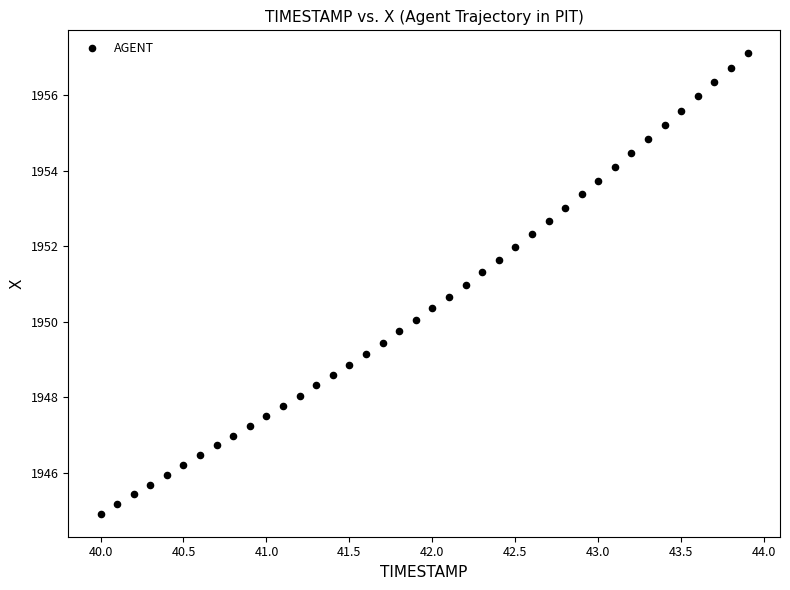

What is the range of Y values (max minus min)?

12.2